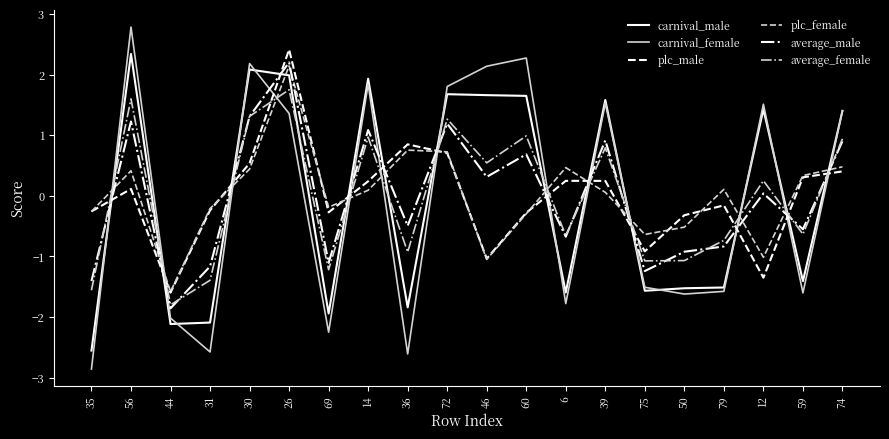

At which category does the chart reach its peak across all series?

56